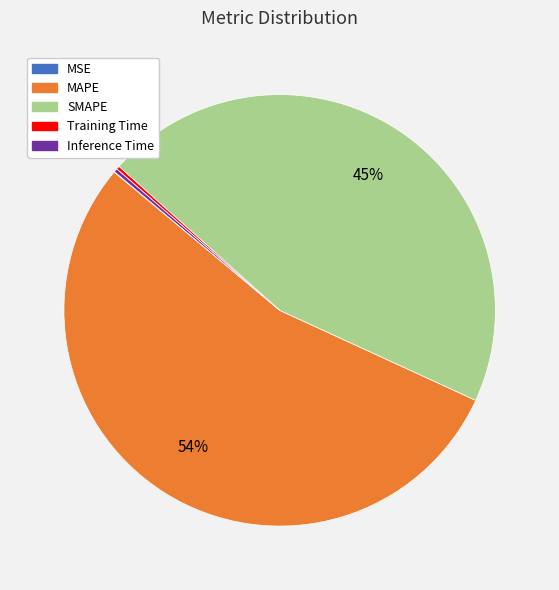

Is there a majority slice in this chart?

Yes